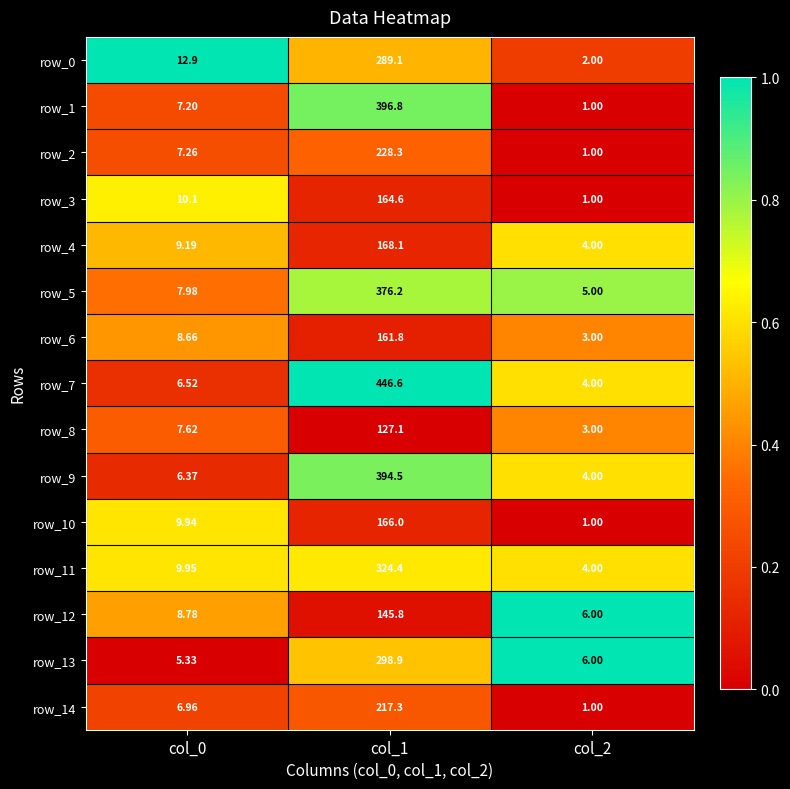

Is the value of row_9 at col_2 greater than the value of row_1 at col_0?

No